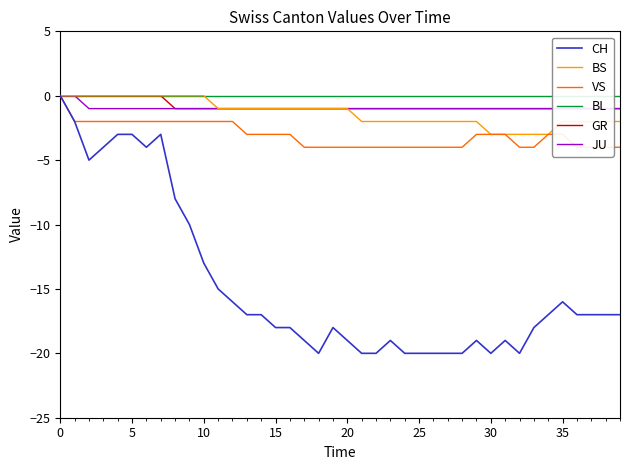

Where does the BS series first go above -1?

0